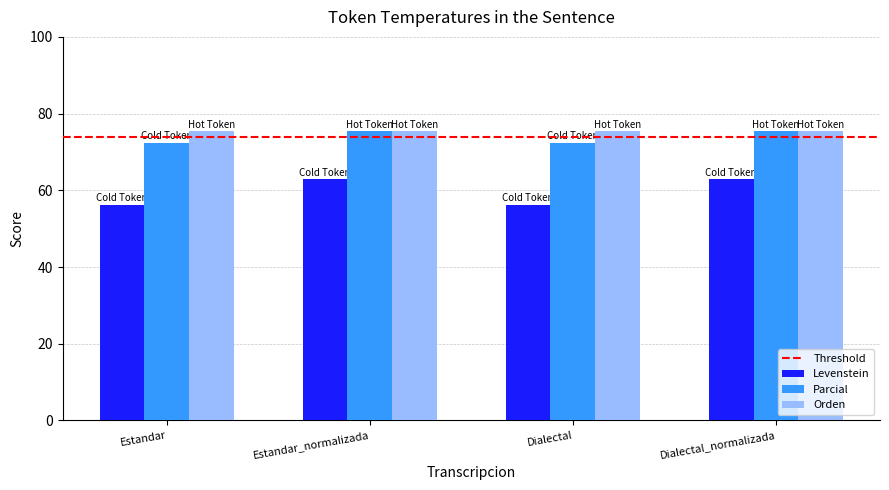

What is the average value of the Parcial series?

73.9